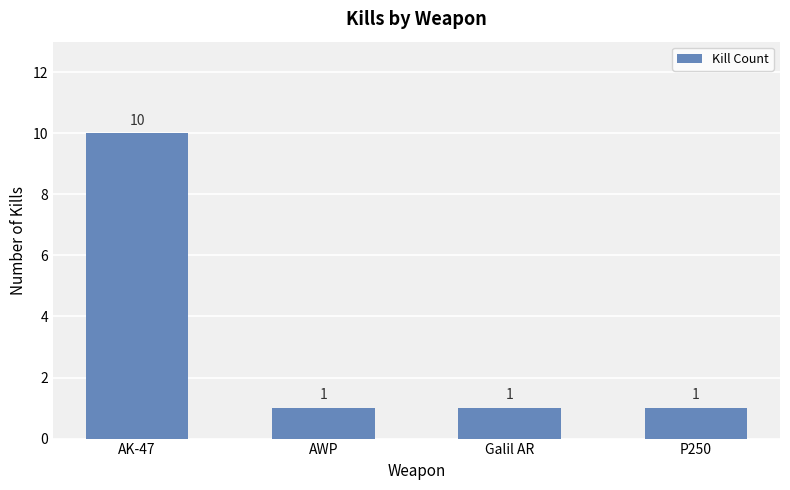

How many distinct data groups are displayed?

1